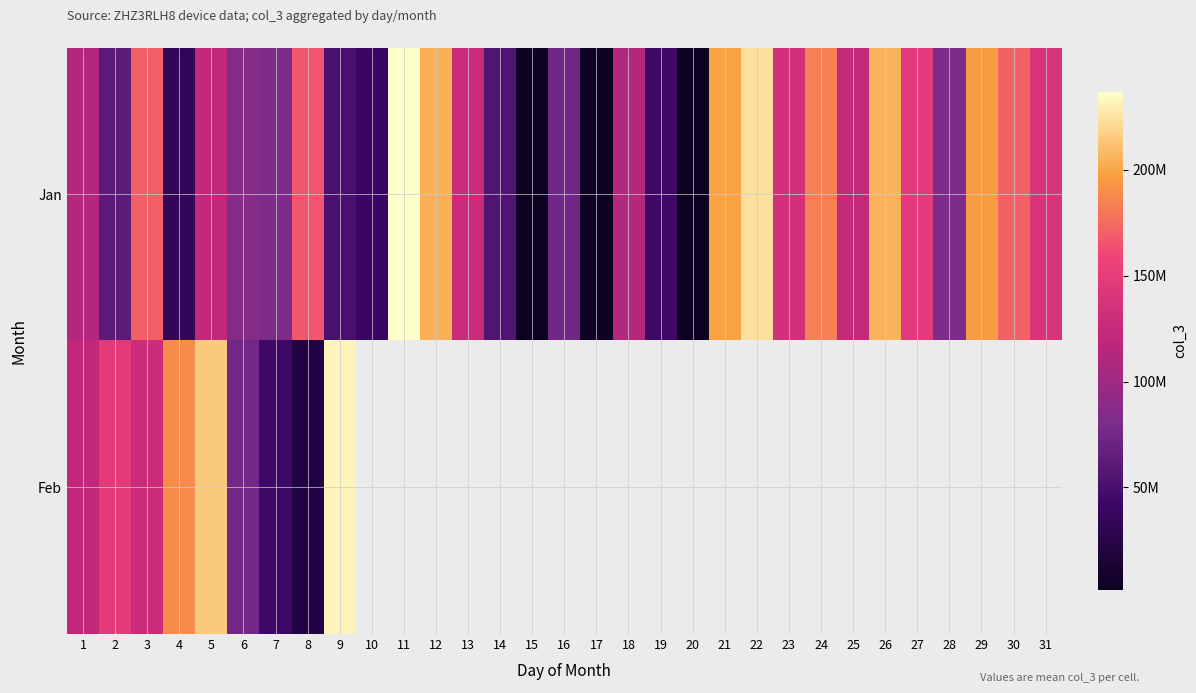

Is it true that Jan equals 39476413.2 at 7?

False